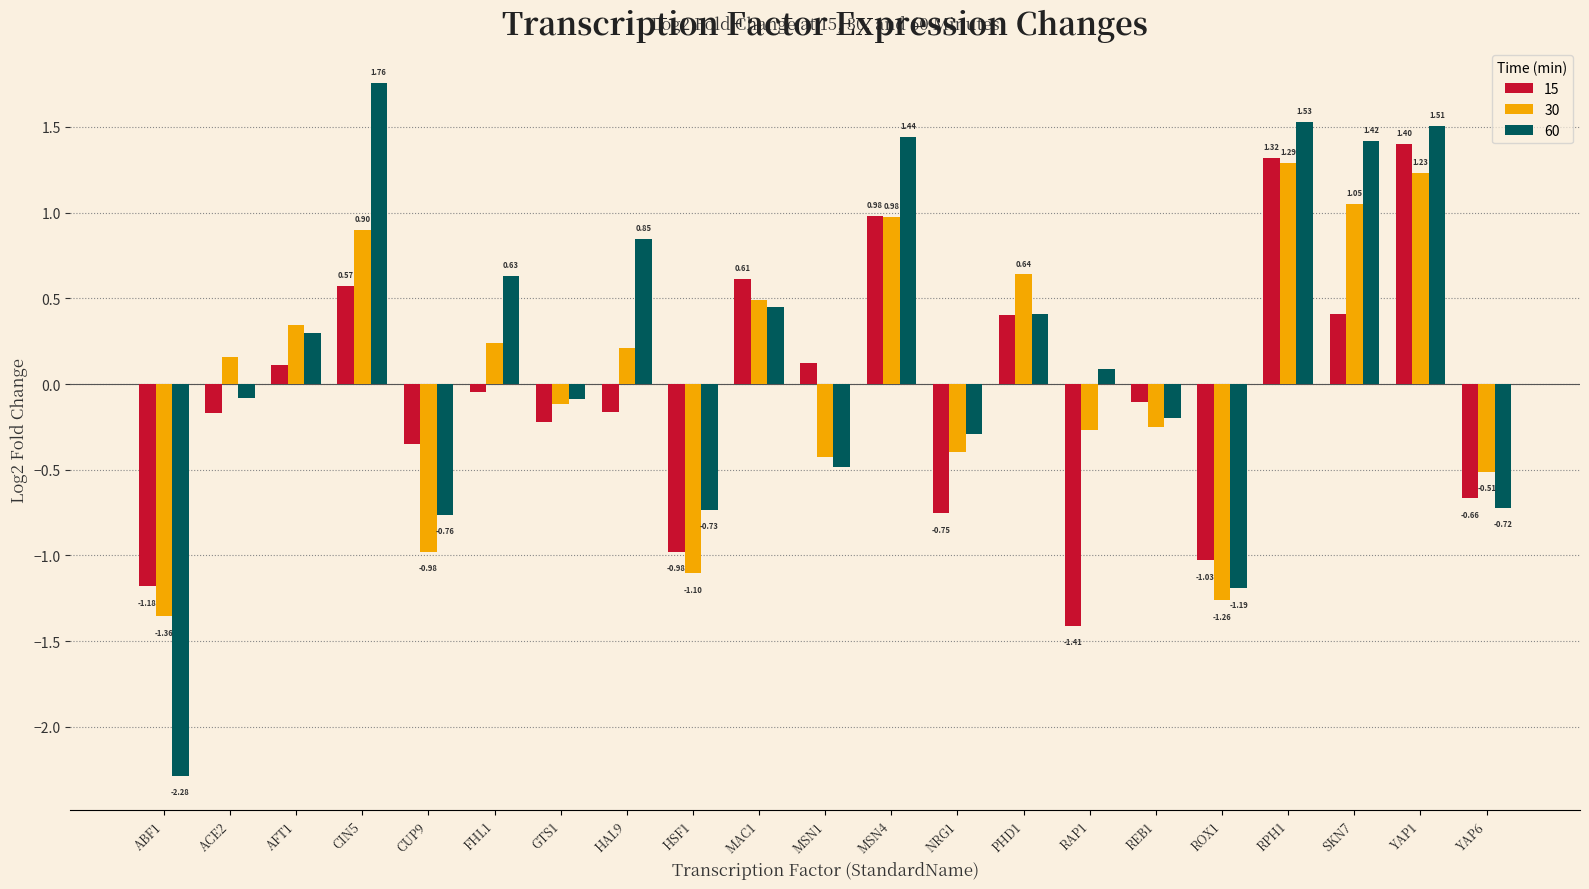

Rank the series at HAL9 from lowest to highest value.

15, 30, 60